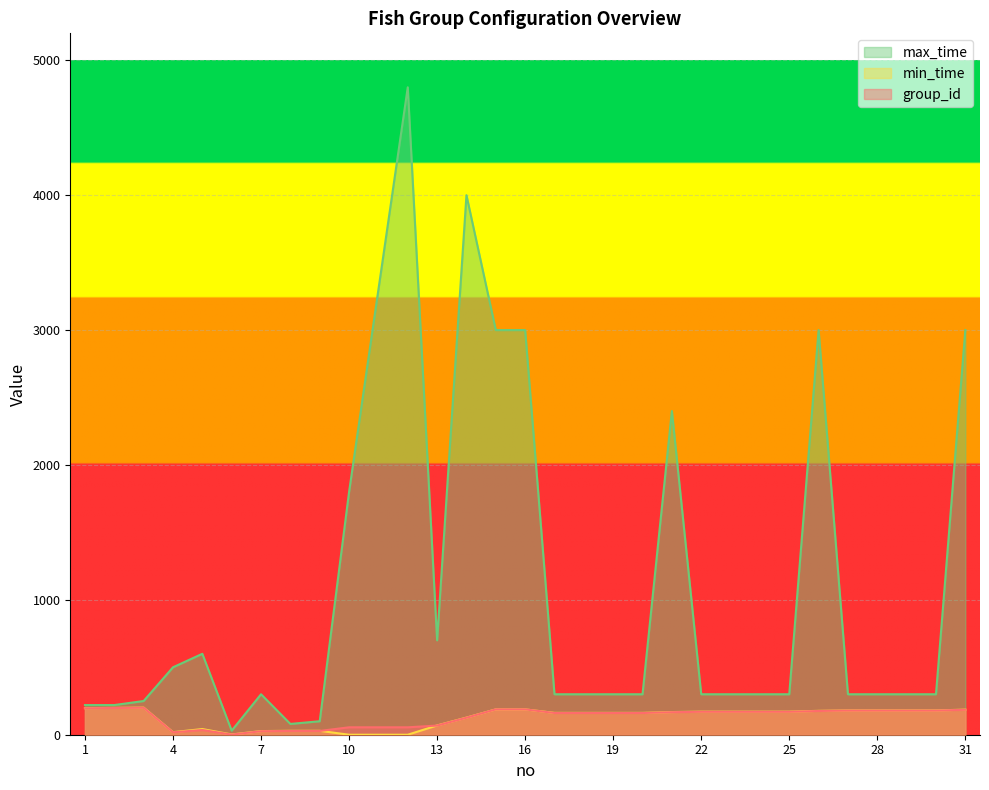

Is the value of min_time at 10 greater than the value of max_time at 25?

No